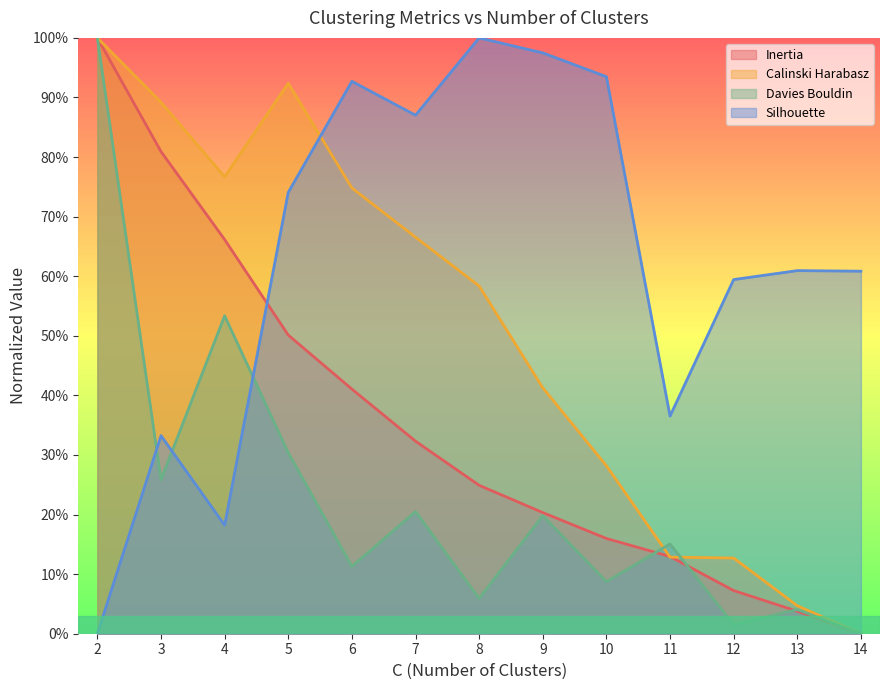

Which series has the largest range (max minus min)?

Inertia